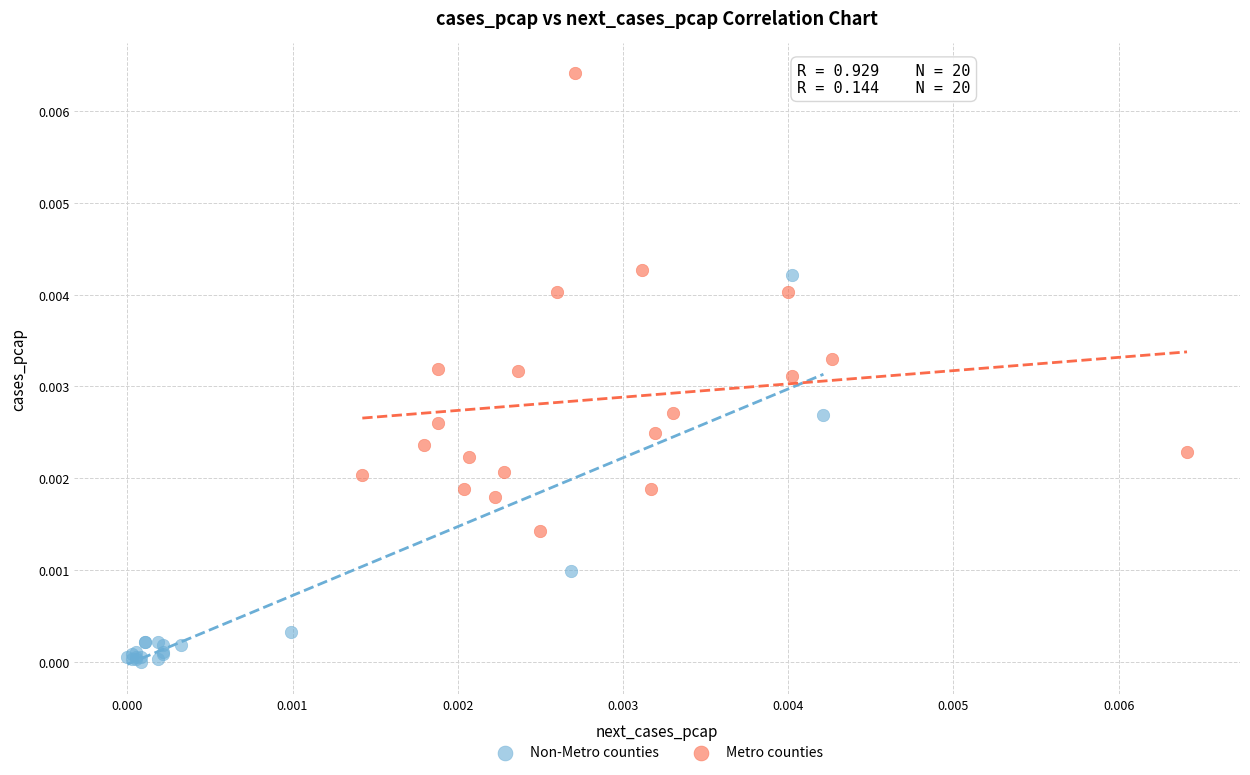

Which series reaches the maximum Y coordinate?

Metro counties